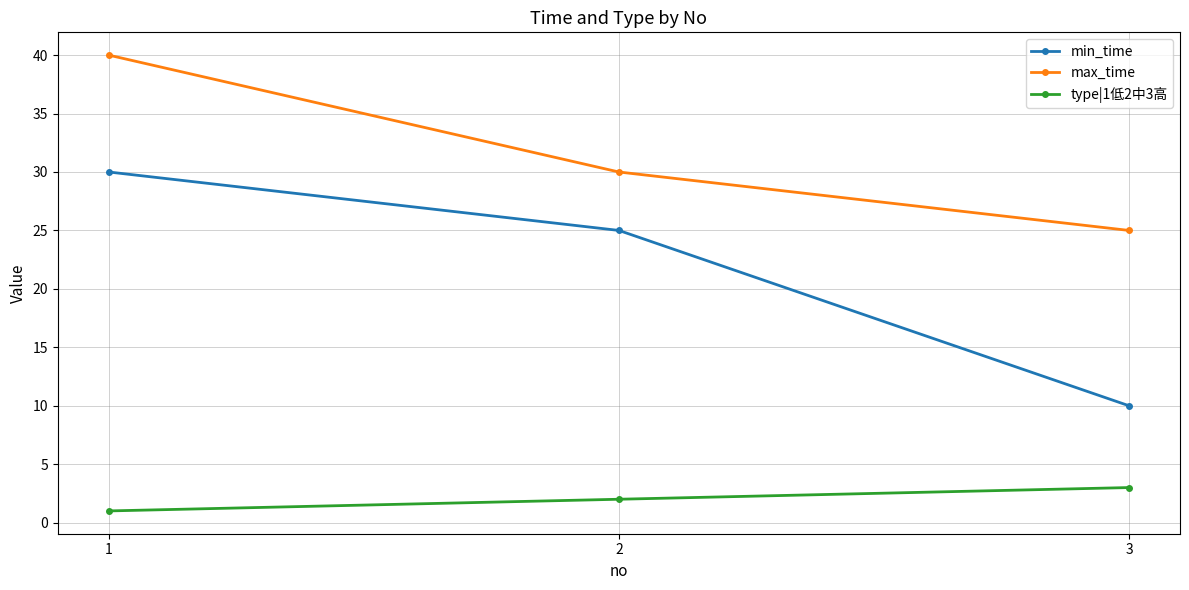

Which series changed the most between 1 and 2?

max_time